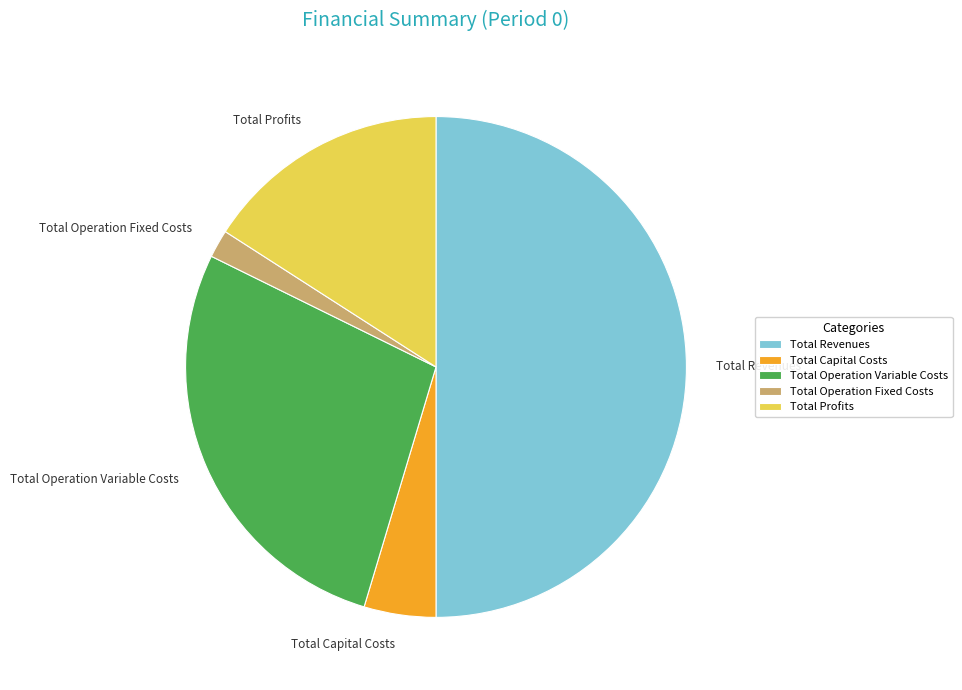

Is the sum of Total Operation Variable Costs and Total Capital Costs greater than half?

No